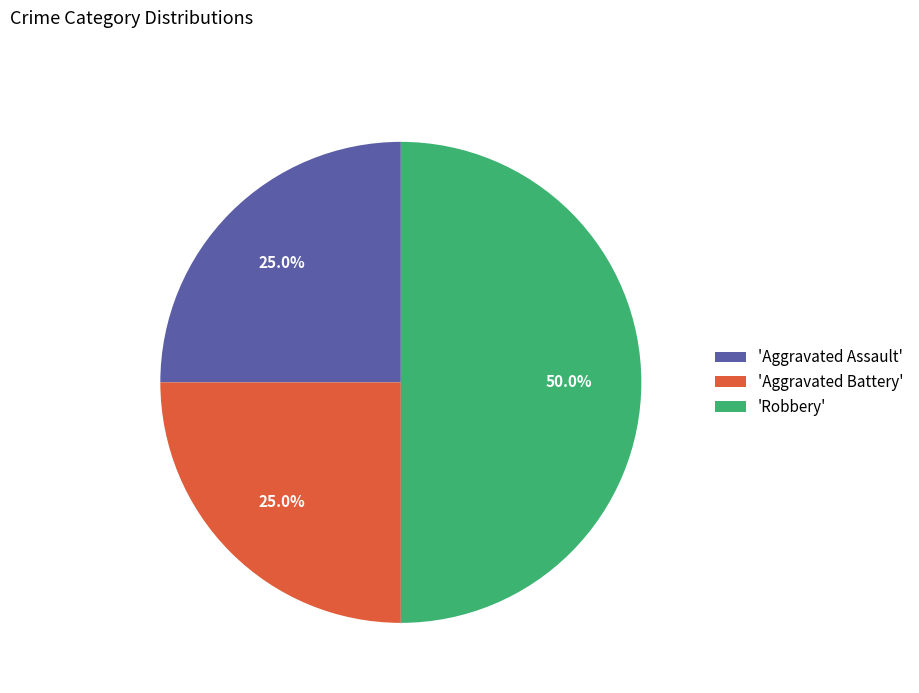

What portion of the pie excludes 'Aggravated Battery'?

75.0%